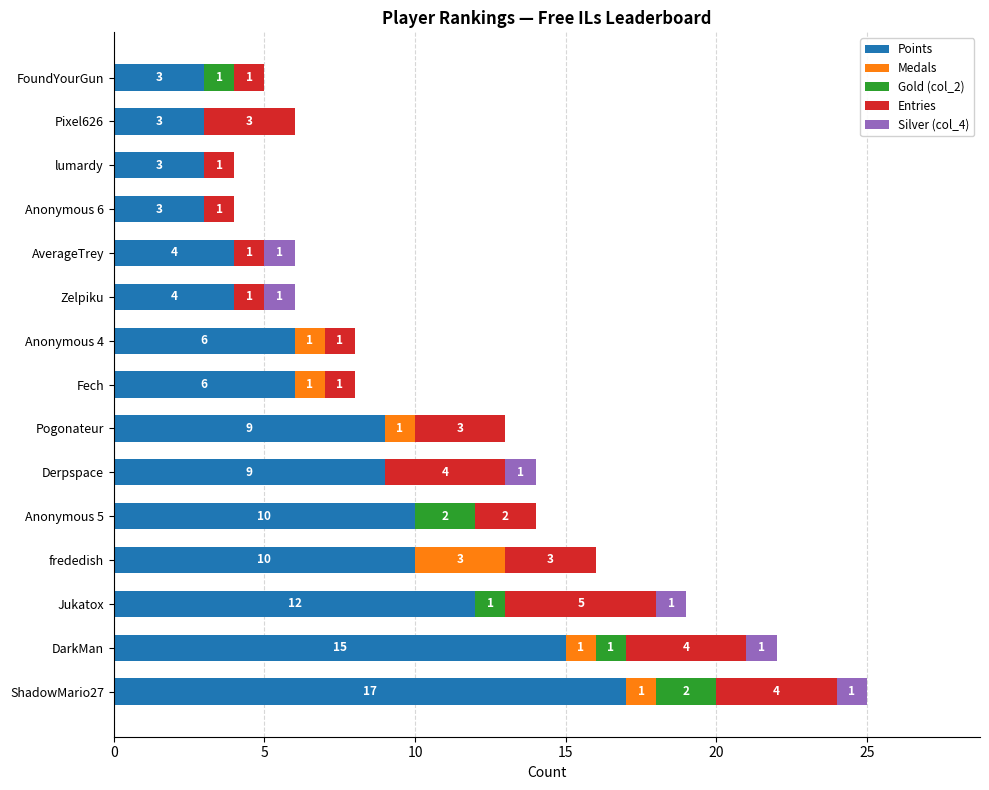

What is the total value across all series at Anonymous 6?

4